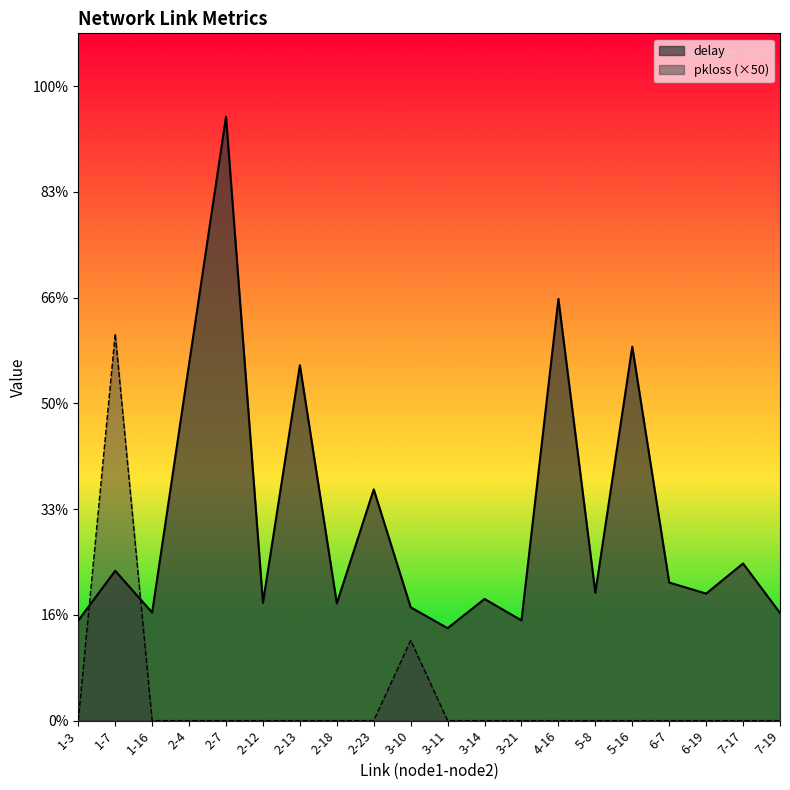

Which label corresponds to the largest value in the chart?

2-7